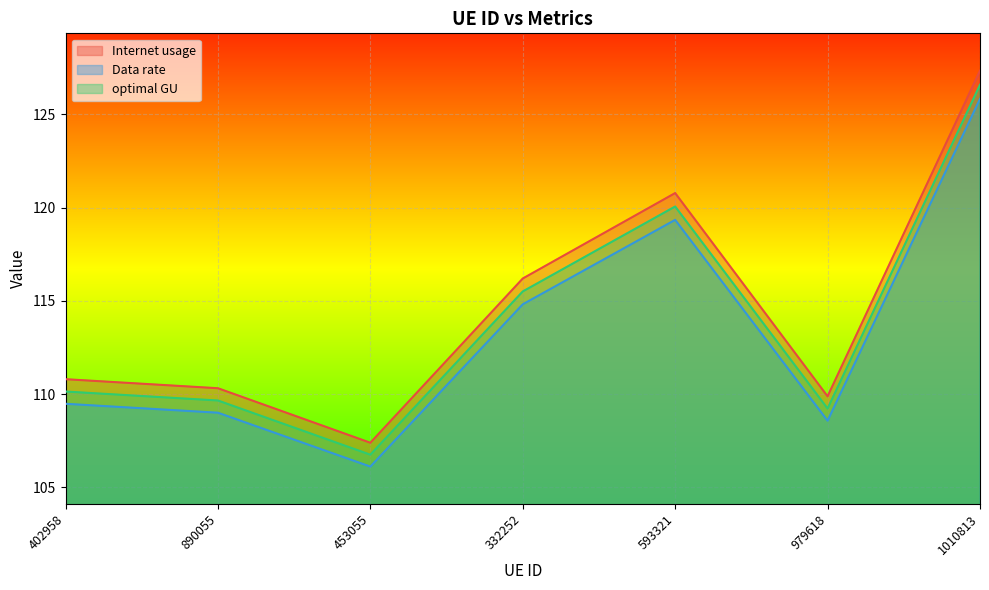

How many data points in Data rate are above 109?

4